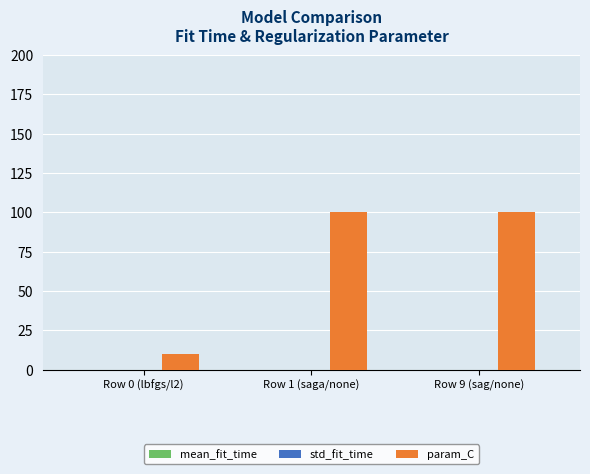

How many groups of bars are there?

3